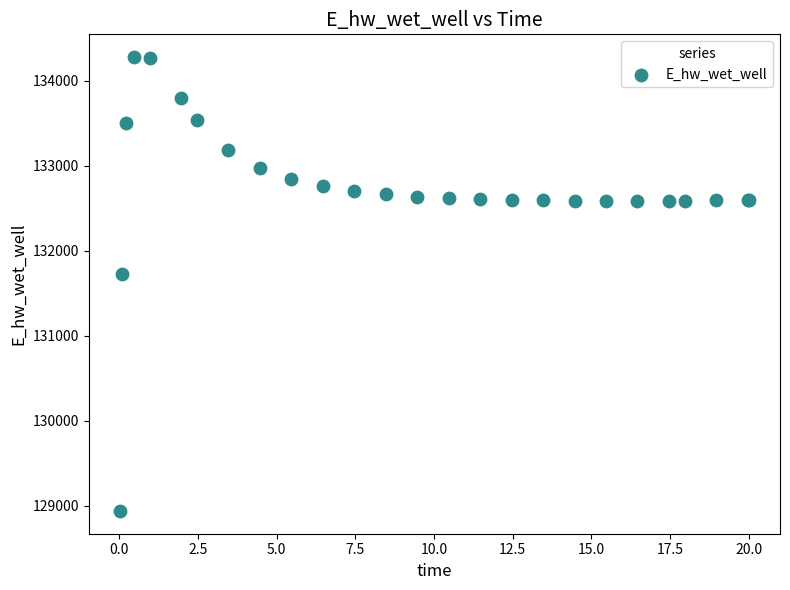

What Y value in the scatter plot is closest to 131609?

131725.1